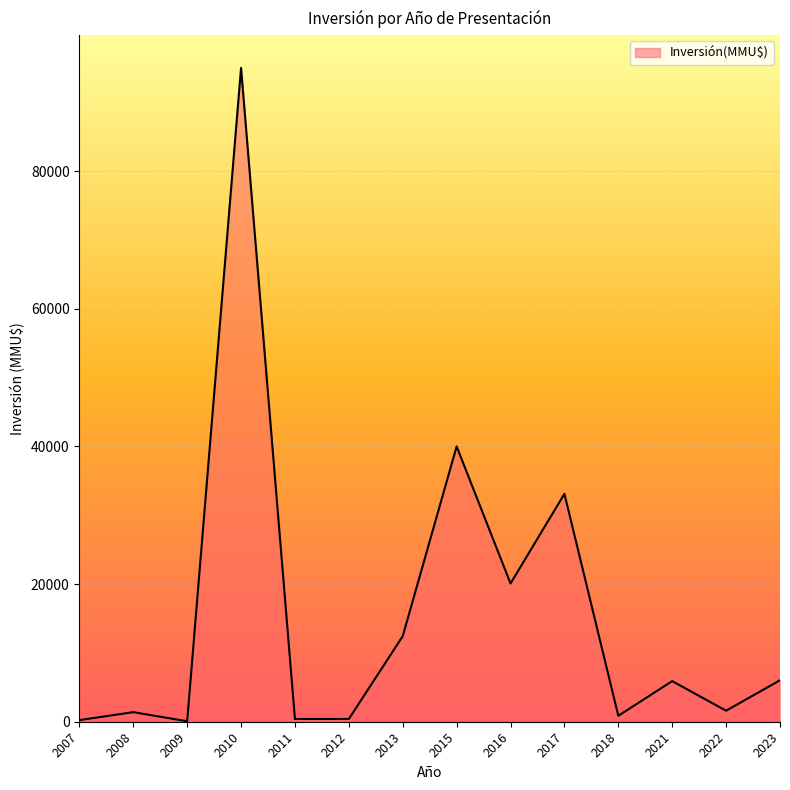

True or false: the data shows 72 at 2009.

True